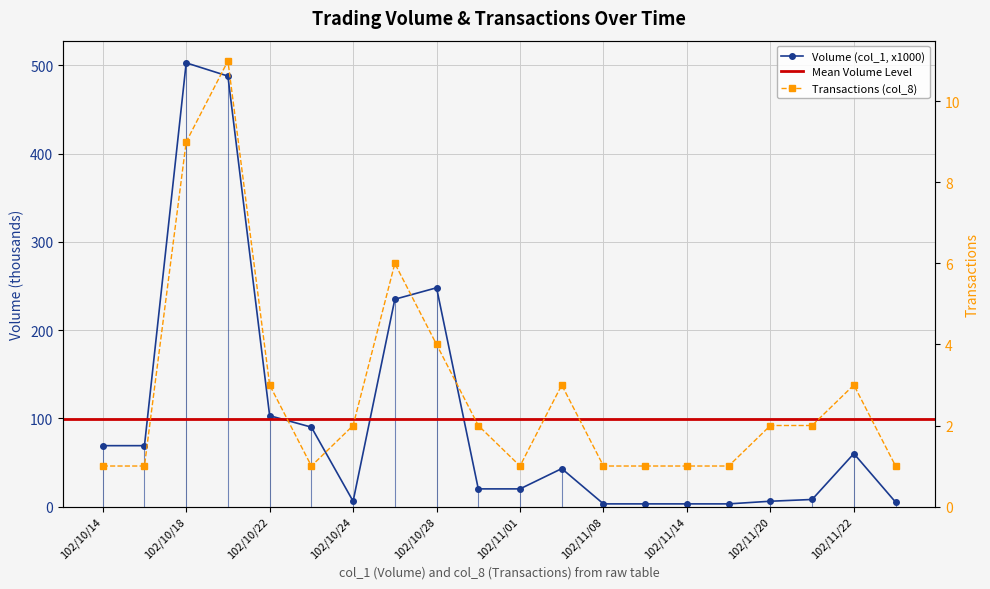

Is the value of Transactions (col_8) at 102/12/03 greater than the value of Volume (col_1, x1000) at 102/10/24?

No